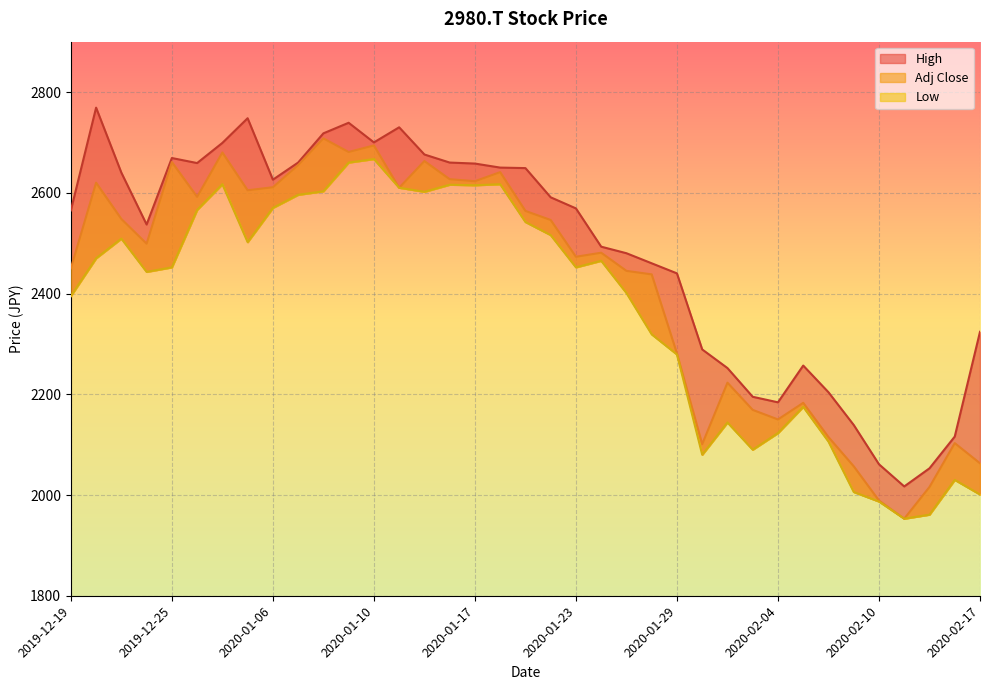

What is the label of the 16th point from the right?

2020-01-24